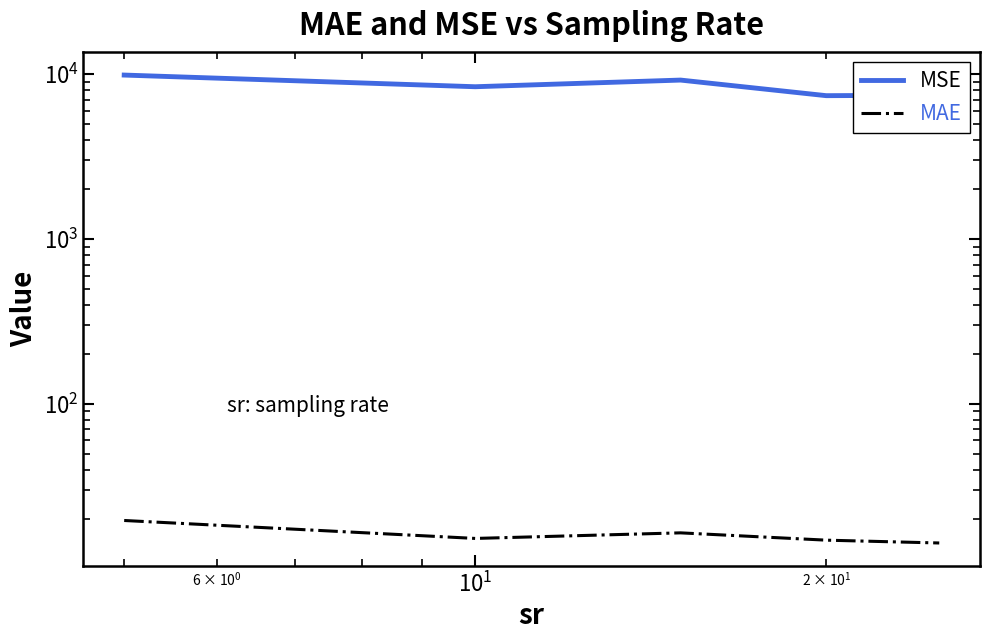

Reading left to right, list all the values displayed in this chart.

MSE: 9887.7	8400.4	9219.4	7414.5	7463.1
MAE: 19.6	15.3	16.5	14.9	14.3